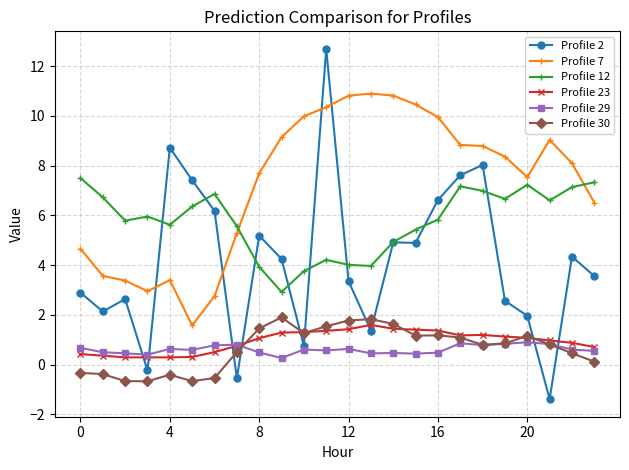

What is the average value of the Profile 30 series?

0.7